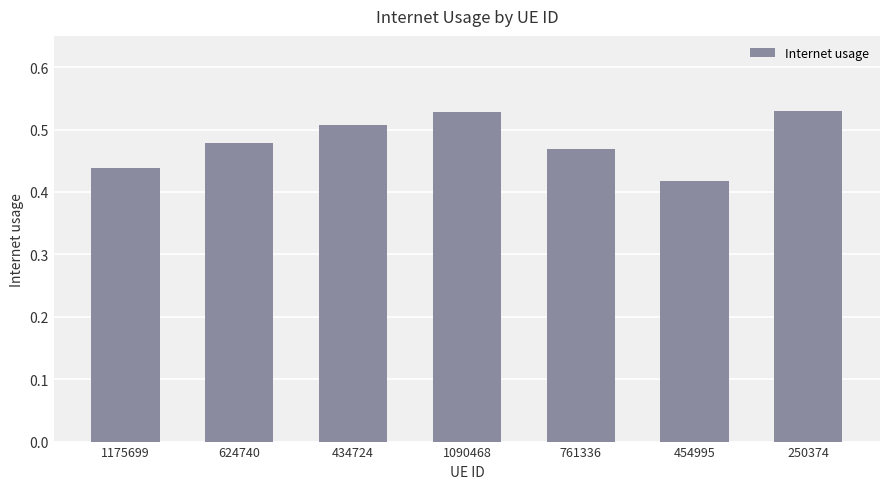

Count the values in the range 0 to 1.

7